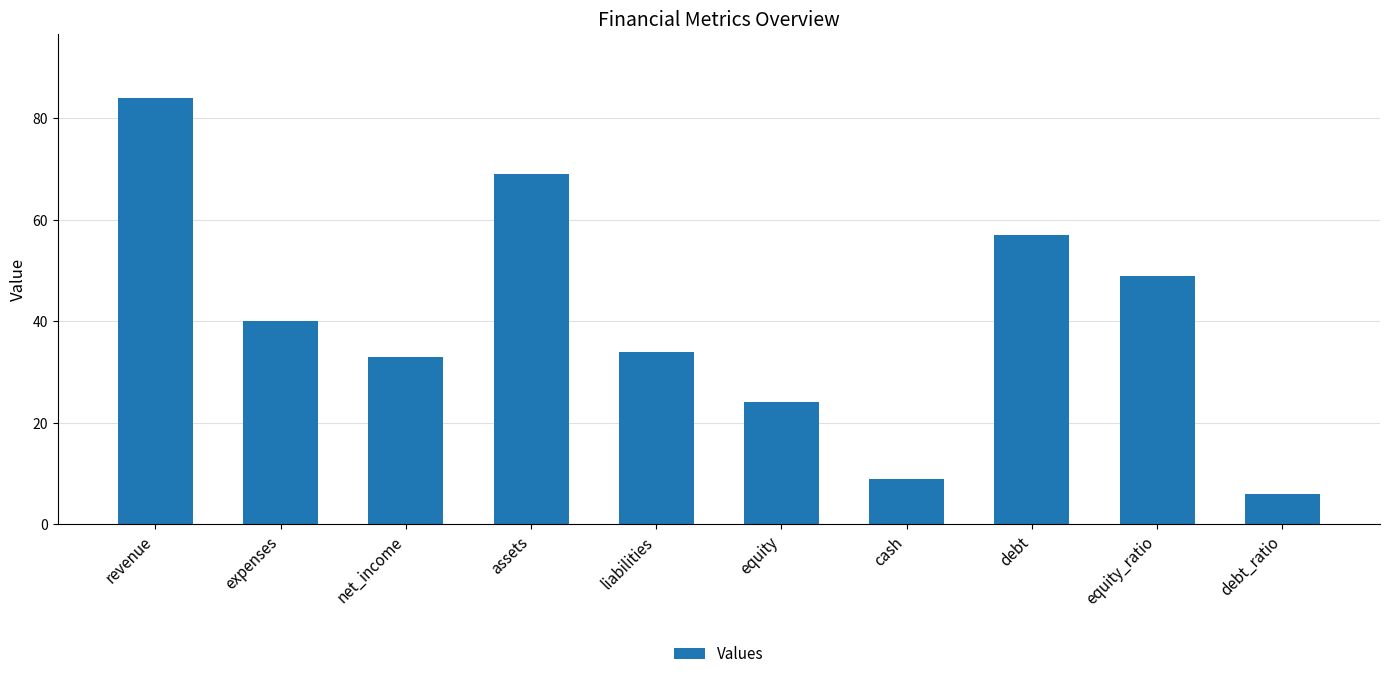

What is the maximum value shown in the chart?

84